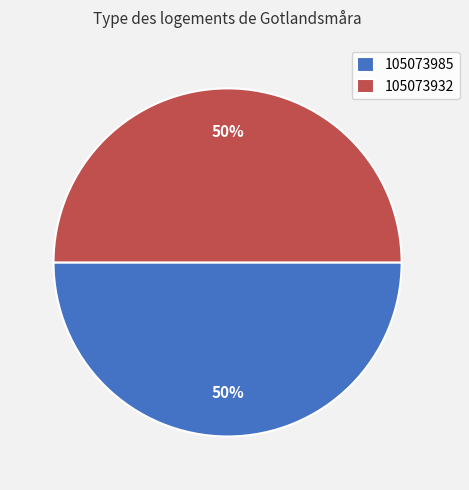

To the nearest percent, what percentage of the pie is 105073985?

50%